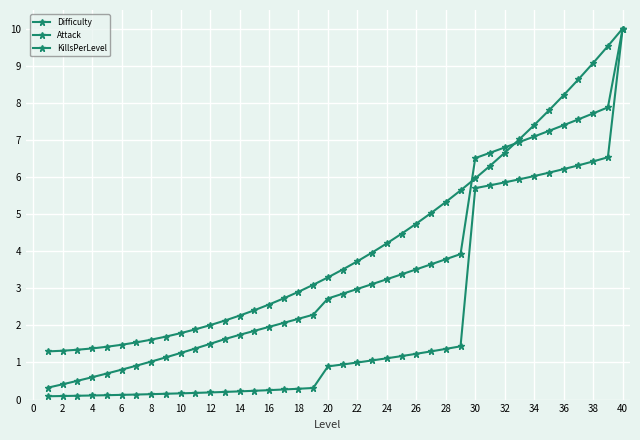

Where is Attack nearest to the value 5?

28